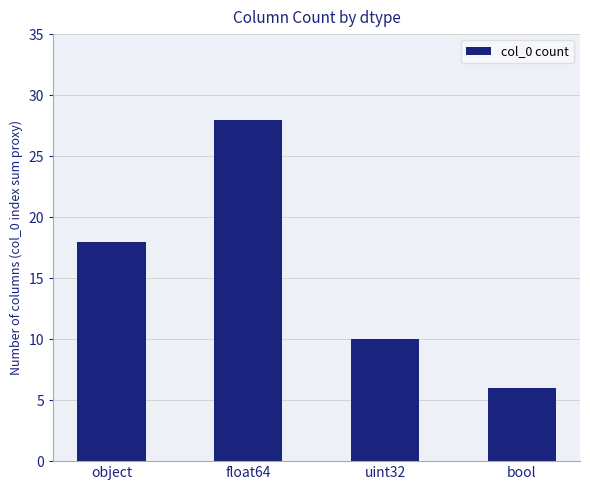

True or false: the data shows 18 at object.

True